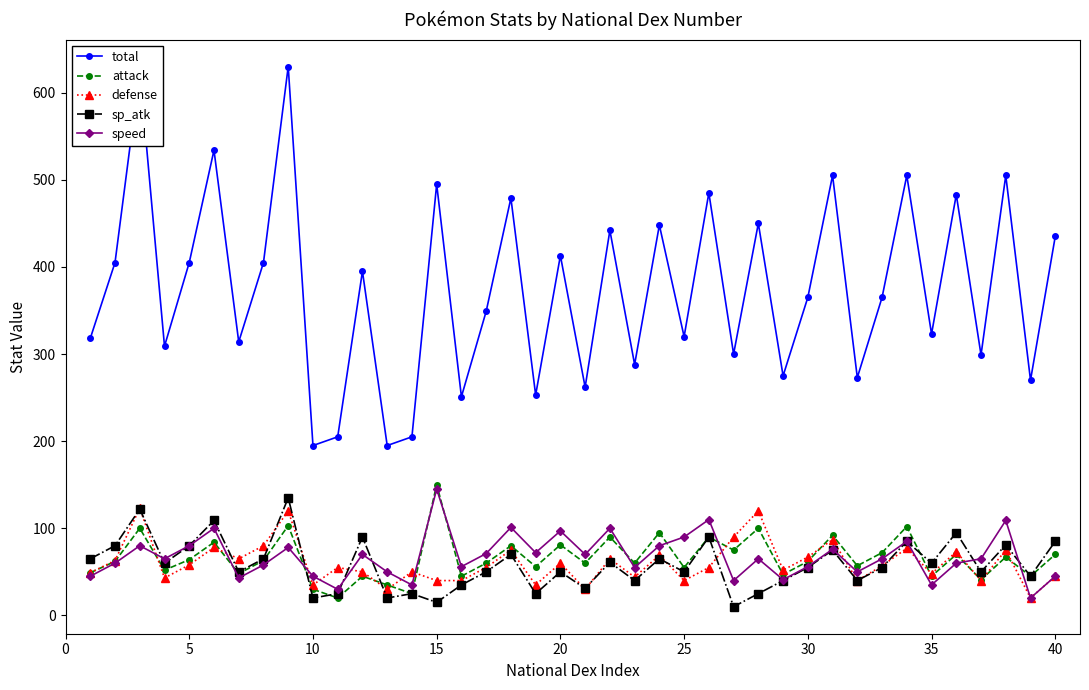

Which series has the largest range (max minus min)?

total